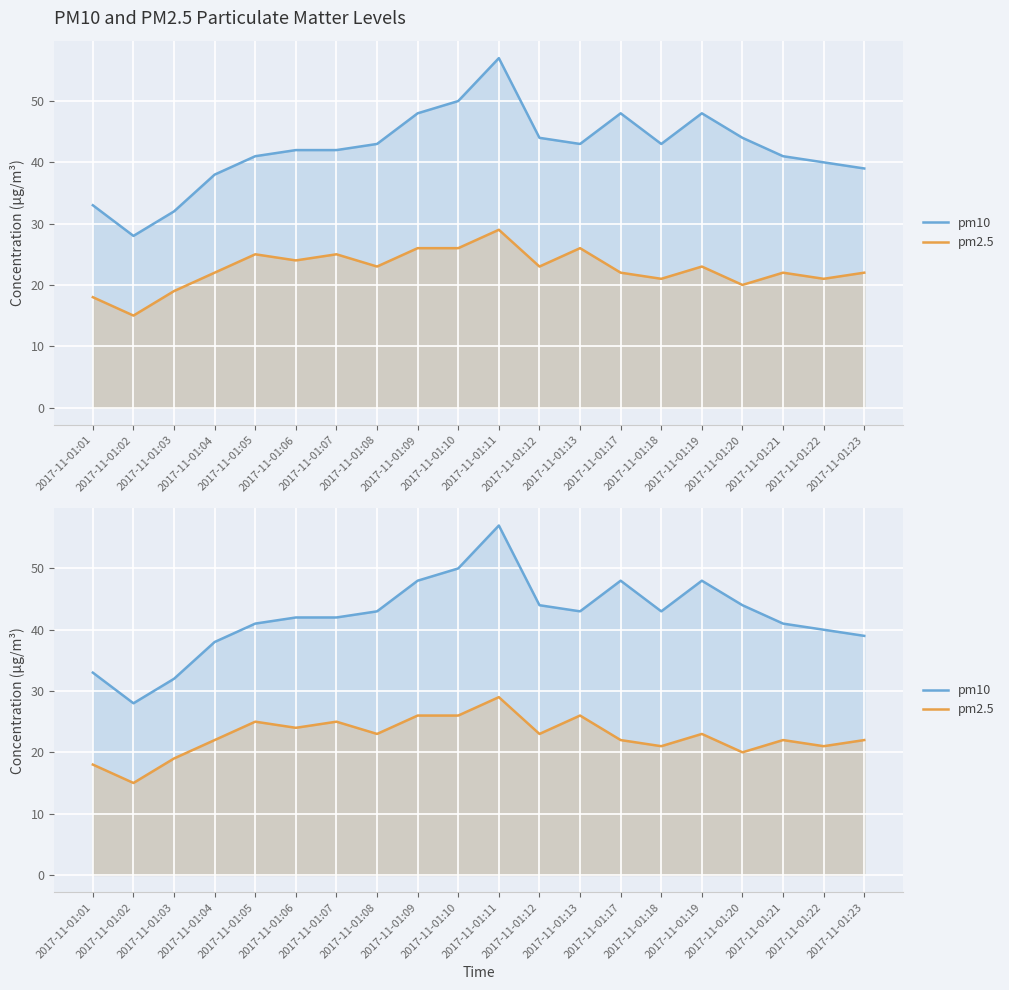

Is the value of pm10 at 2017-11-01:12 greater than the value of pm2.5 at 2017-11-01:21?

Yes